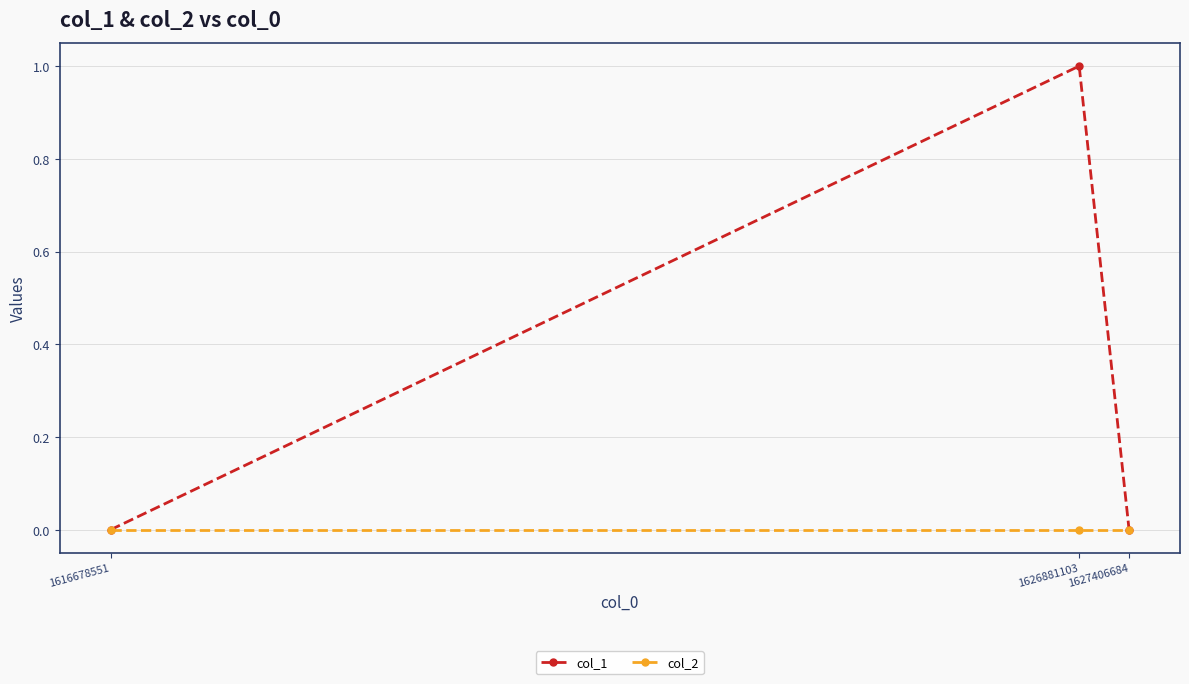

Rank the series by their maximum value, from lowest to highest.

col_2, col_1